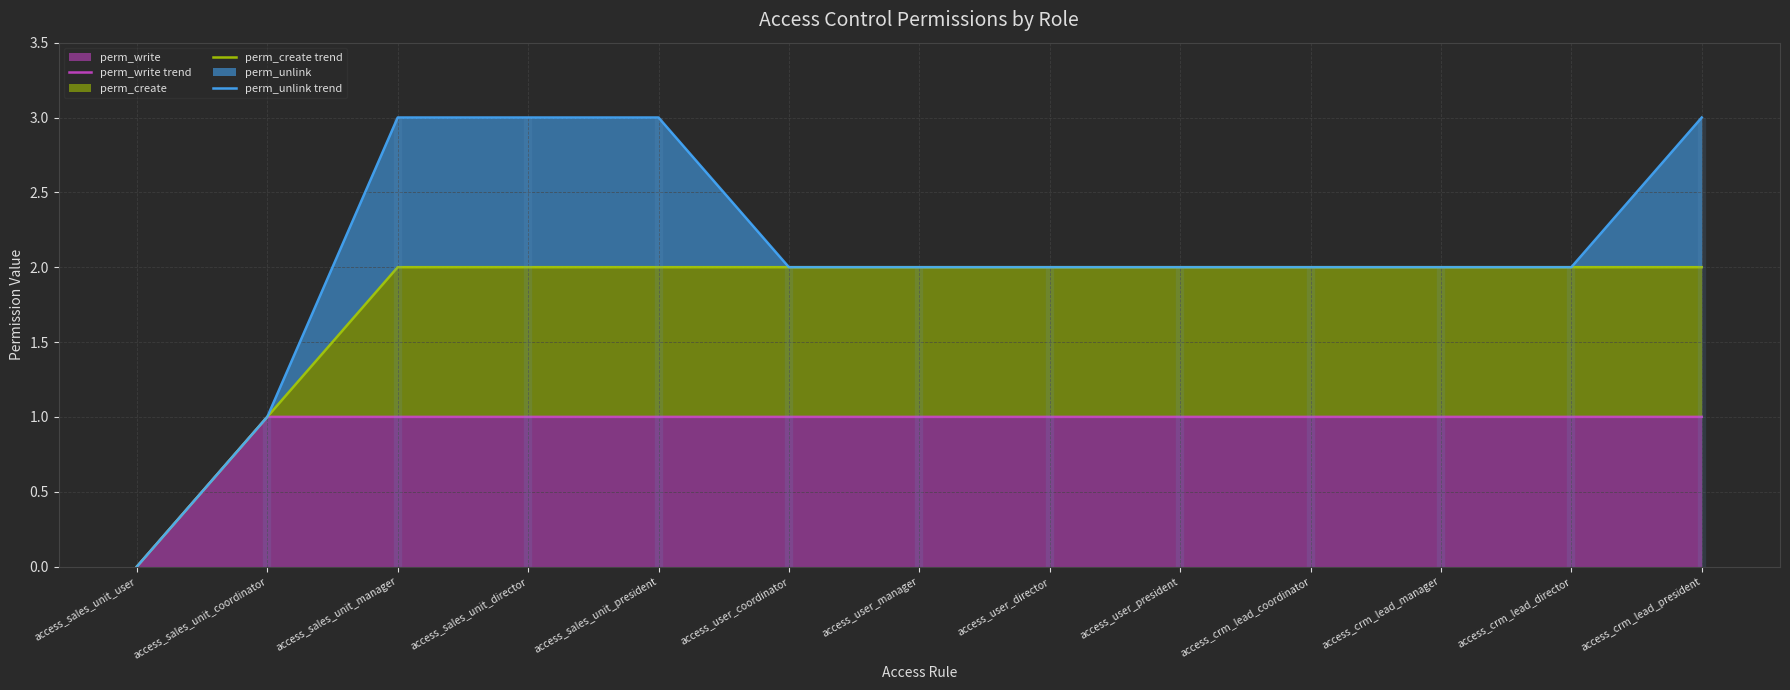

Reading left to right, what are all the values shown in this chart?

perm_write (line): access_sales_unit_user=0	access_sales_unit_coordinator=1	access_sales_unit_manager=1	access_sales_unit_director=1	access_sales_unit_president=1	access_user_coordinator=1	access_user_manager=1	access_user_director=1	access_user_president=1	access_crm_lead_coordinator=1	access_crm_lead_manager=1	access_crm_lead_director=1	access_crm_lead_president=1
perm_create (line): access_sales_unit_user=0	access_sales_unit_coordinator=1	access_sales_unit_manager=2	access_sales_unit_director=2	access_sales_unit_president=2	access_user_coordinator=2	access_user_manager=2	access_user_director=2	access_user_president=2	access_crm_lead_coordinator=2	access_crm_lead_manager=2	access_crm_lead_director=2	access_crm_lead_president=2
perm_unlink (line): access_sales_unit_user=0	access_sales_unit_coordinator=1	access_sales_unit_manager=3	access_sales_unit_director=3	access_sales_unit_president=3	access_user_coordinator=2	access_user_manager=2	access_user_director=2	access_user_president=2	access_crm_lead_coordinator=2	access_crm_lead_manager=2	access_crm_lead_director=2	access_crm_lead_president=3